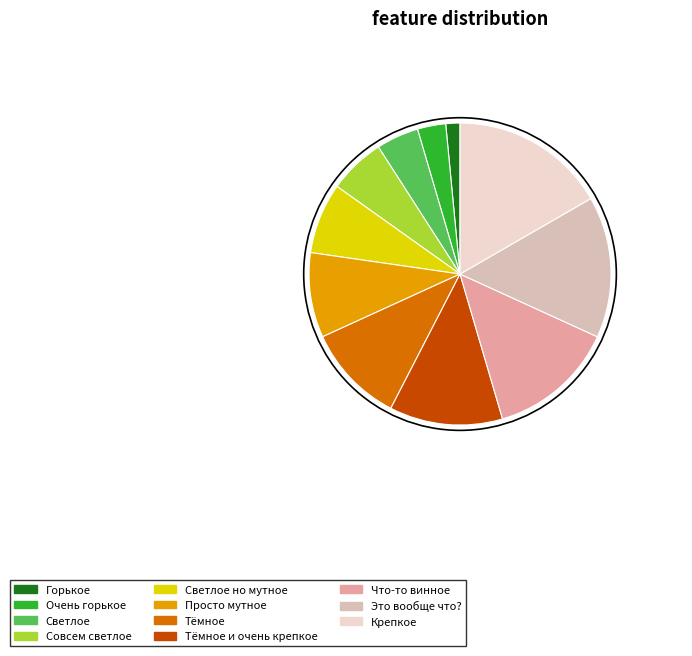

True or false: Крепкое accounts for 17% of the total.

True